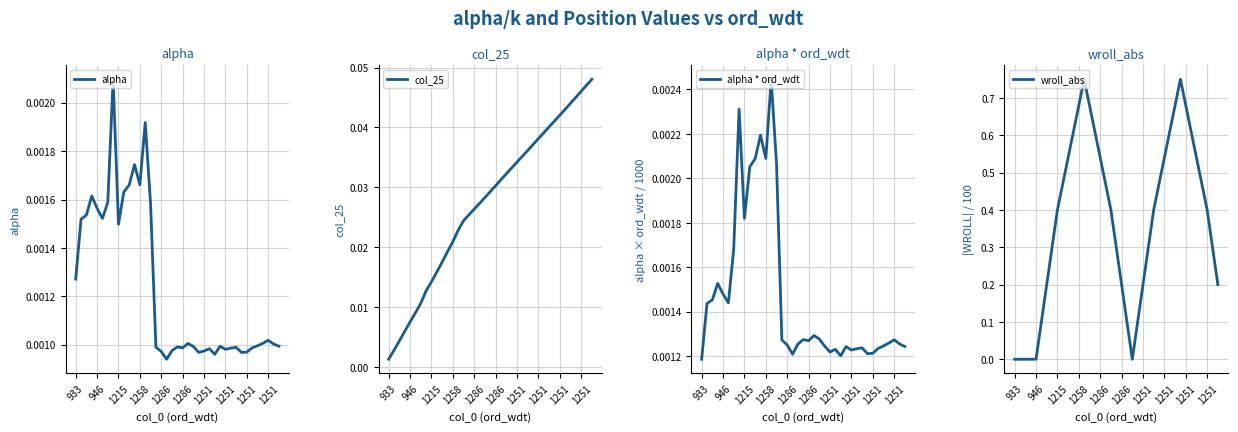

How many distinct data groups are displayed?

4